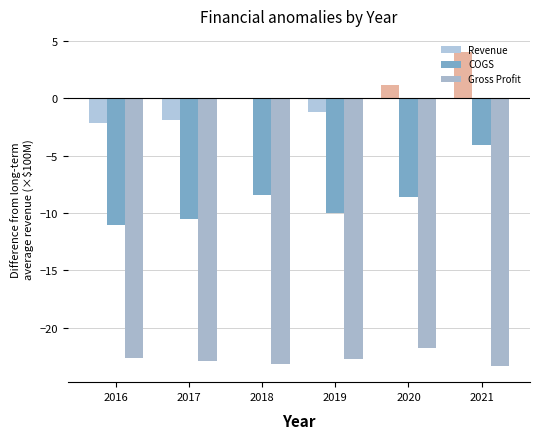

What is the sum of the COGS values at 2020 and 2019?

-18.5